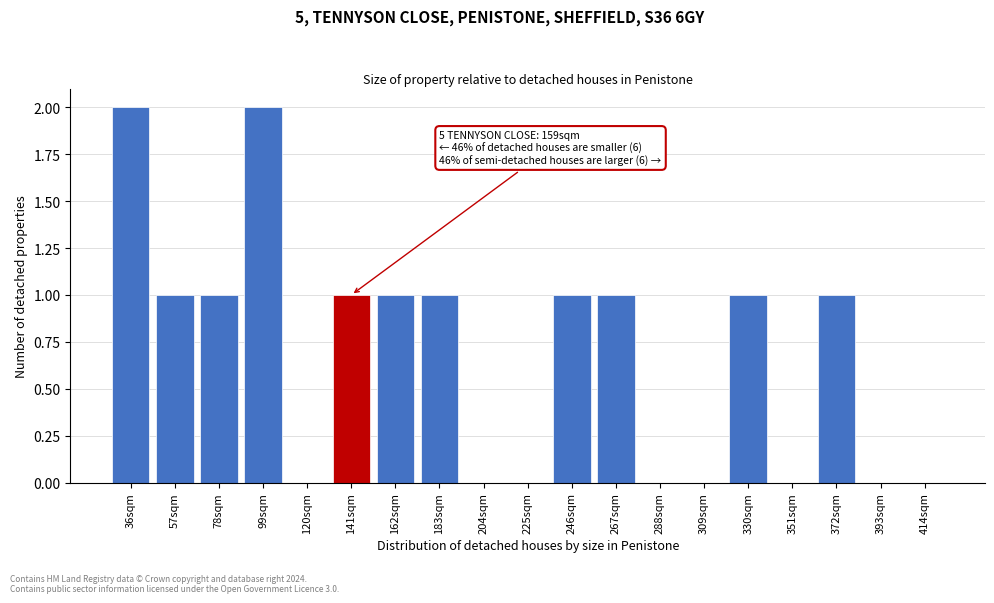

Reading left to right, what are all the values shown in this chart?

36sqm=2	57sqm=1	78sqm=1	99sqm=2	120sqm=0	141sqm=1	162sqm=1	183sqm=1	204sqm=0	225sqm=0	246sqm=1	267sqm=1	288sqm=0	309sqm=0	330sqm=1	351sqm=0	372sqm=1	393sqm=0	414sqm=0